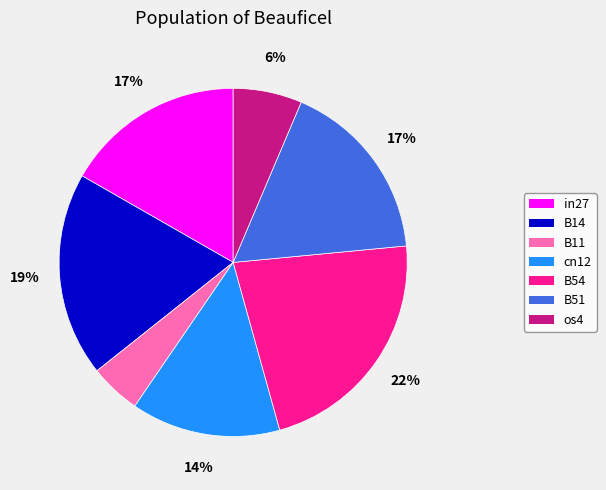

How many segments does this pie chart have?

7